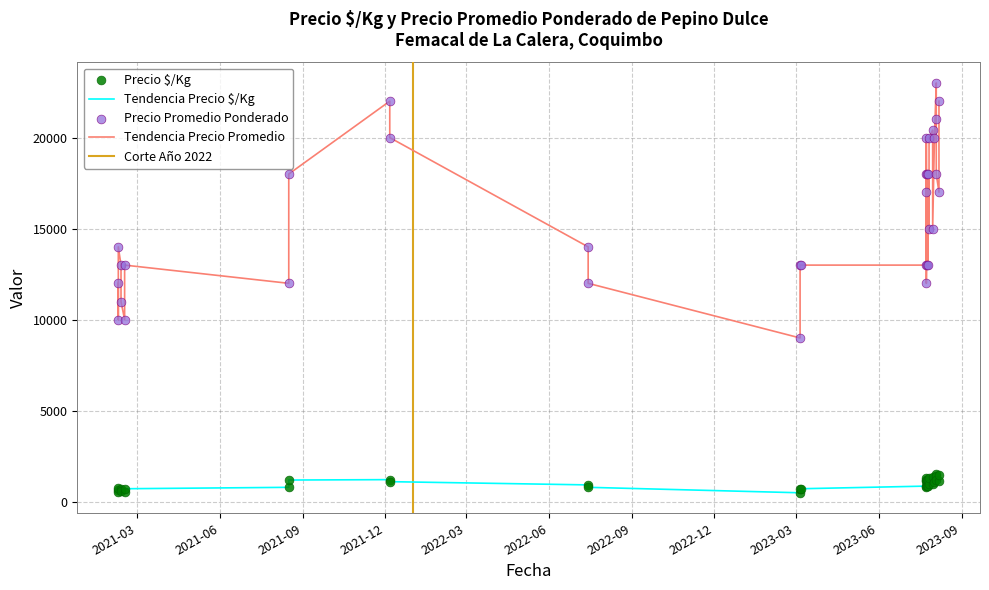

Which series reaches the maximum Y coordinate?

Precio promedio ponderado